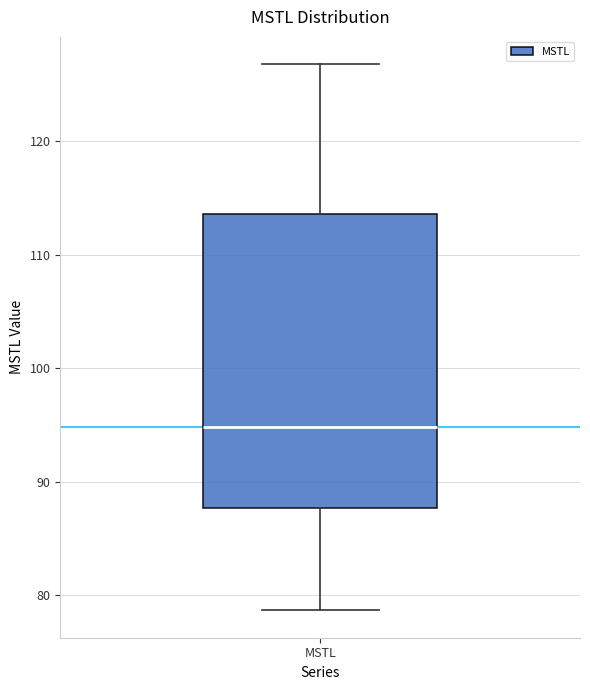

Where is the upper edge of the box for MSTL on the y-axis? The values are not printed on the chart, so give them approximately, as read against the axis.

114